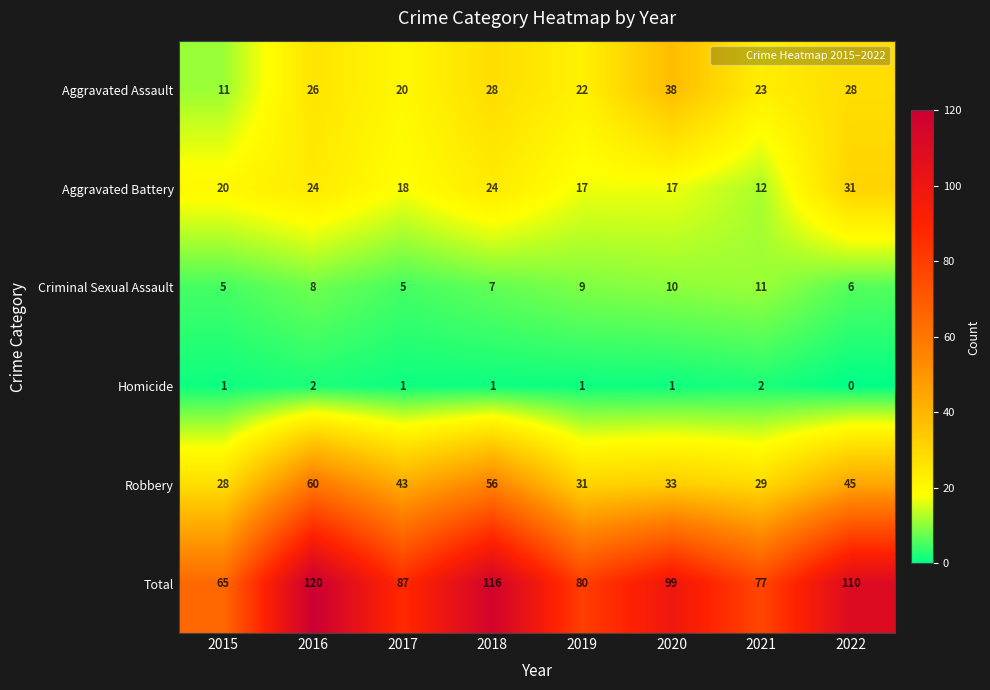

Rank the series at 2020 from highest to lowest value.

Total, Aggravated Assault, Robbery, Aggravated Battery, Criminal Sexual Assault, Homicide